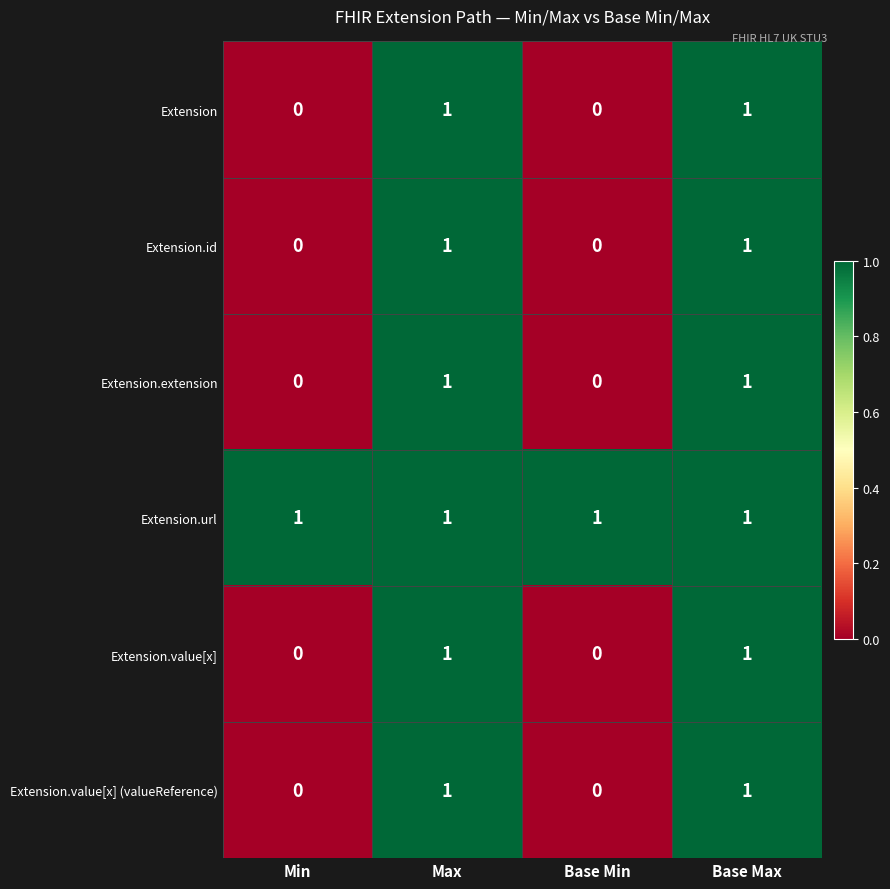

Reading left to right, what are all the values shown in this chart?

Extension: Min=0	Max=1	Base Min=0	Base Max=1
Extension.id: Min=0	Max=1	Base Min=0	Base Max=1
Extension.extension: Min=0	Max=1	Base Min=0	Base Max=1
Extension.url: Min=1	Max=1	Base Min=1	Base Max=1
Extension.value[x]: Min=0	Max=1	Base Min=0	Base Max=1
Extension.value[x] (valueReference): Min=0	Max=1	Base Min=0	Base Max=1